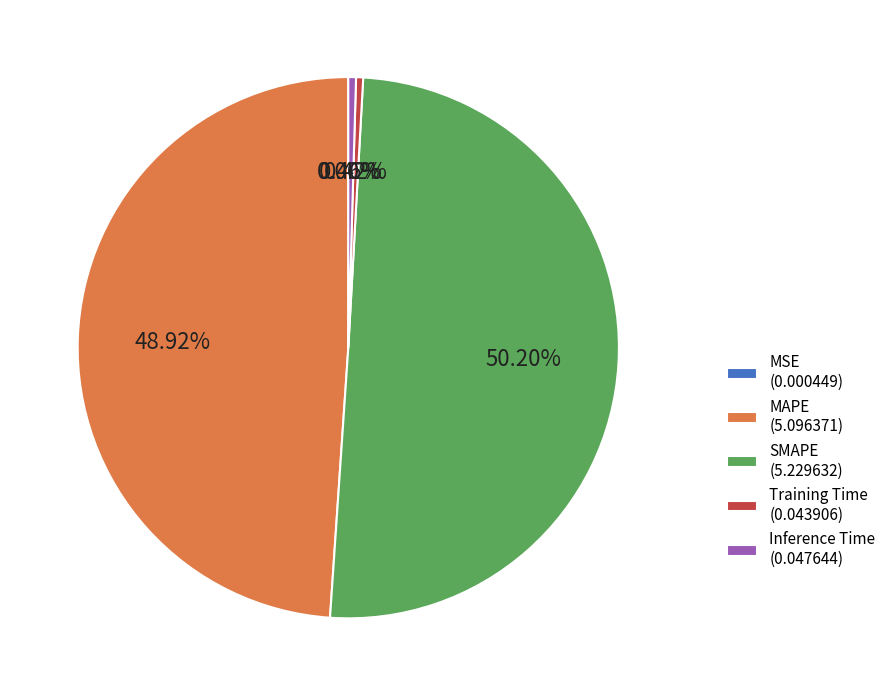

Combined, do SMAPE (5.229632) and Inference Time (0.047644) account for over 50%?

Yes